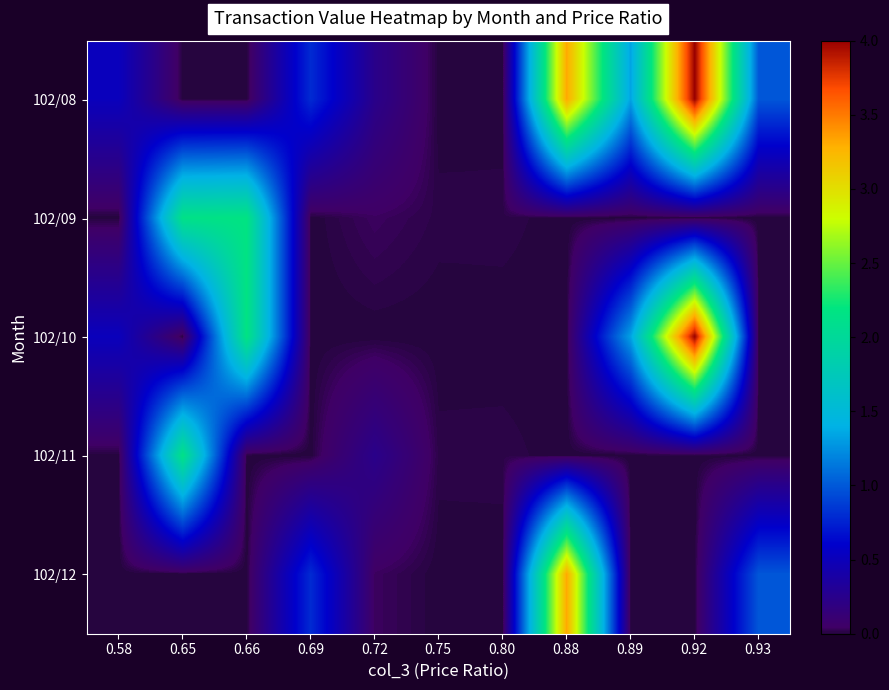

At which category is the sum across all series the highest?

0.92